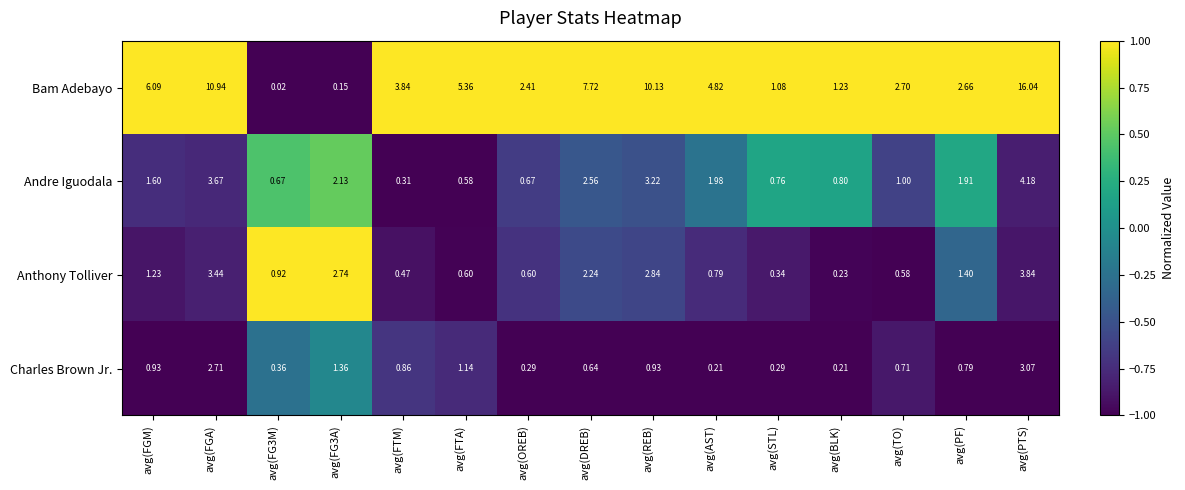

How many distinct data groups are displayed?

4